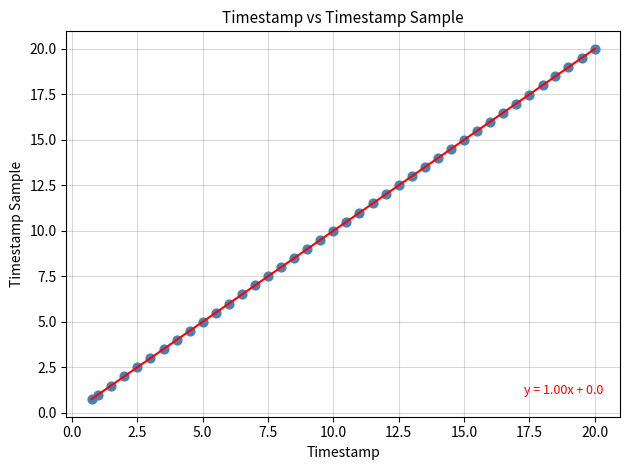

What is the range of X values (max minus min)?

19.3